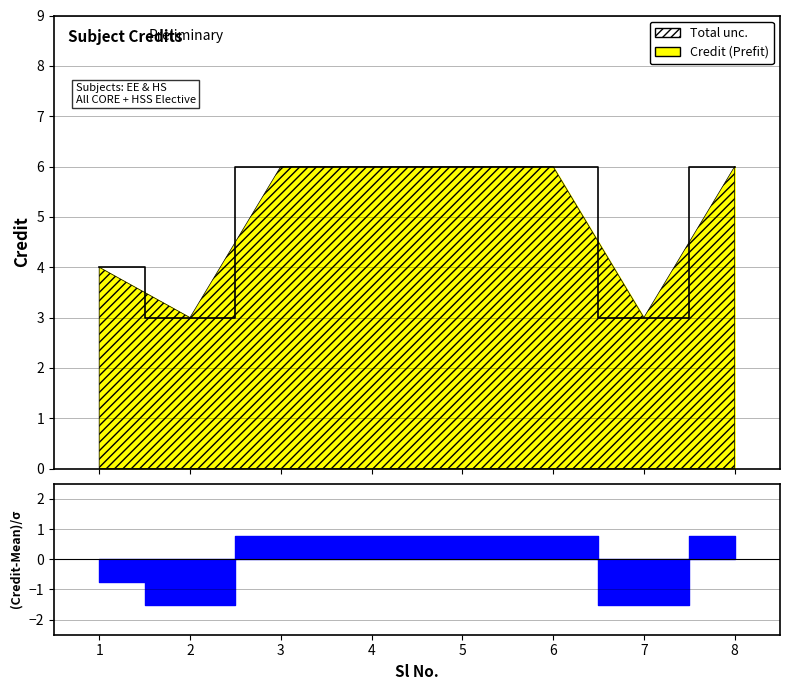

Reading left to right, list all the values displayed in this chart.

4	3	6	6	6	6	3	6